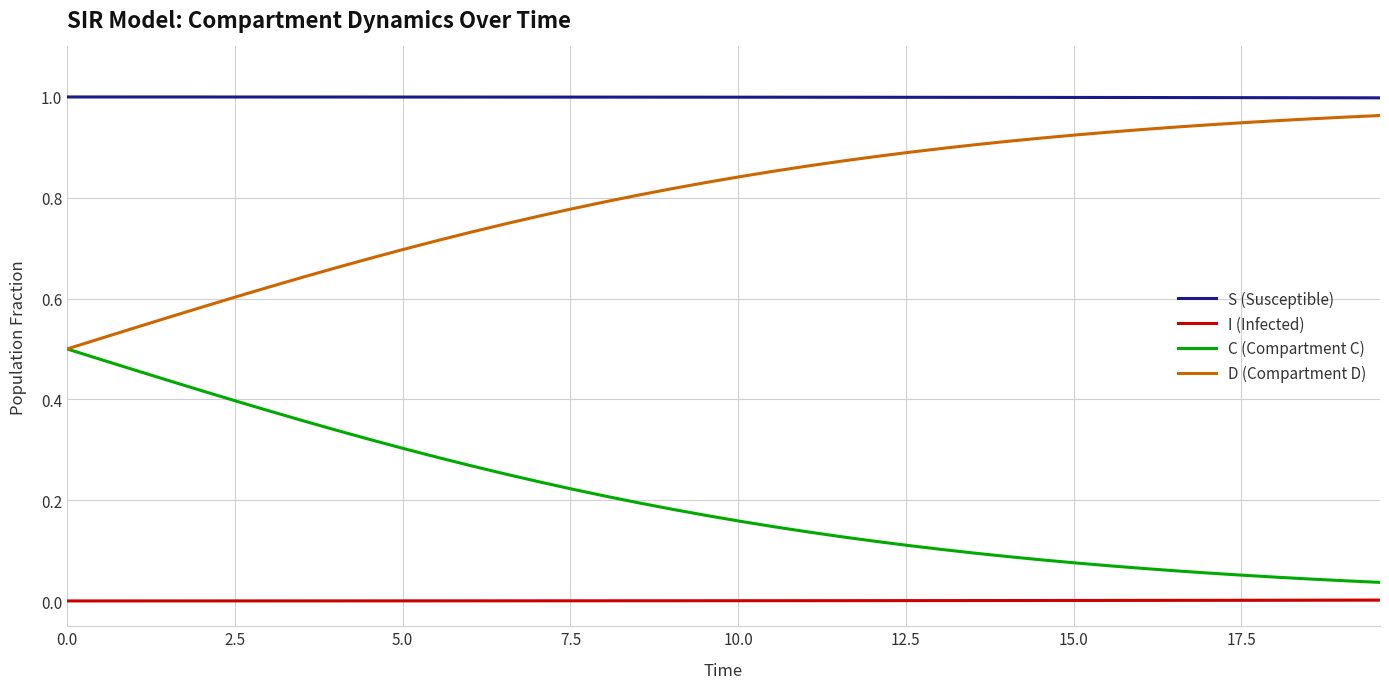

List the series in order of their overall mean, lowest first.

I (Infected), C (Compartment C), D (Compartment D), S (Susceptible)